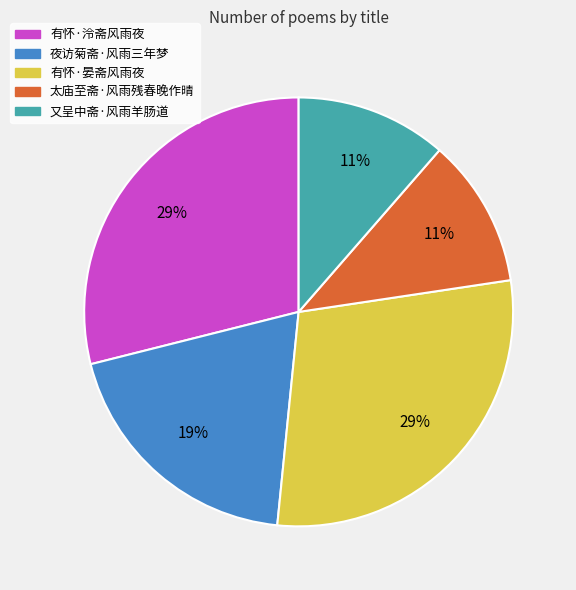

Is it true that 又呈中斋·风雨羊肠道 is 6% of the pie?

False